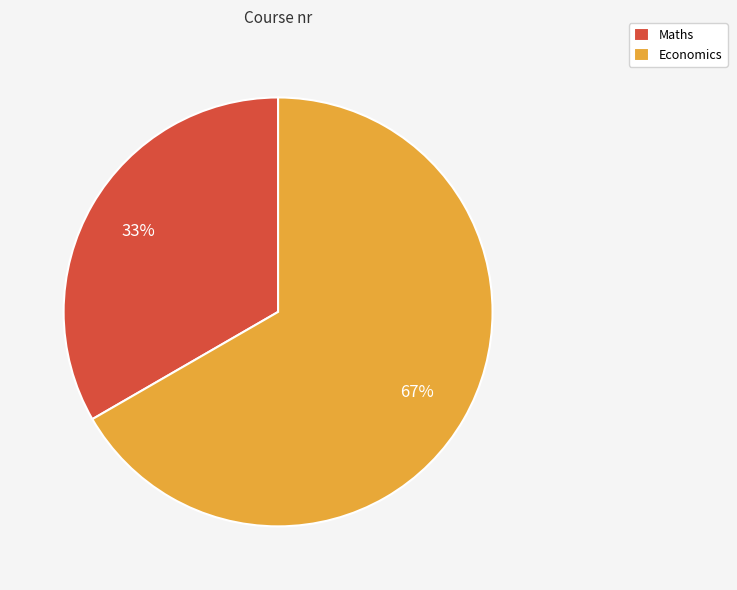

Is the sum of Maths and Economics greater than half?

Yes